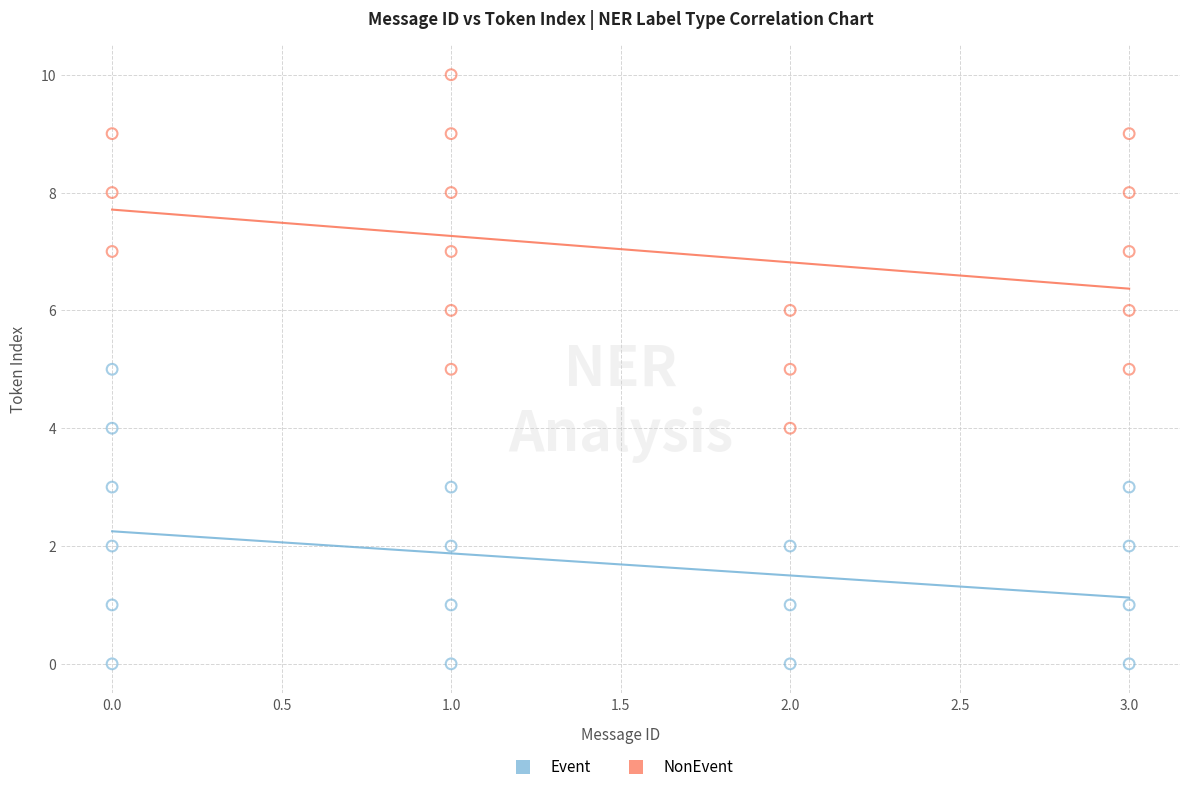

Which series contains the highest Y value?

NonEvent